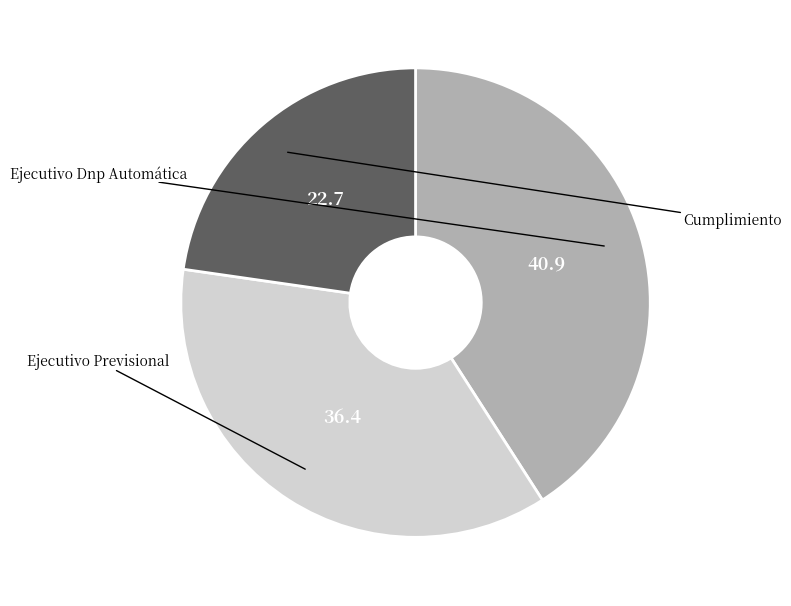

Is there a majority slice in this chart?

No